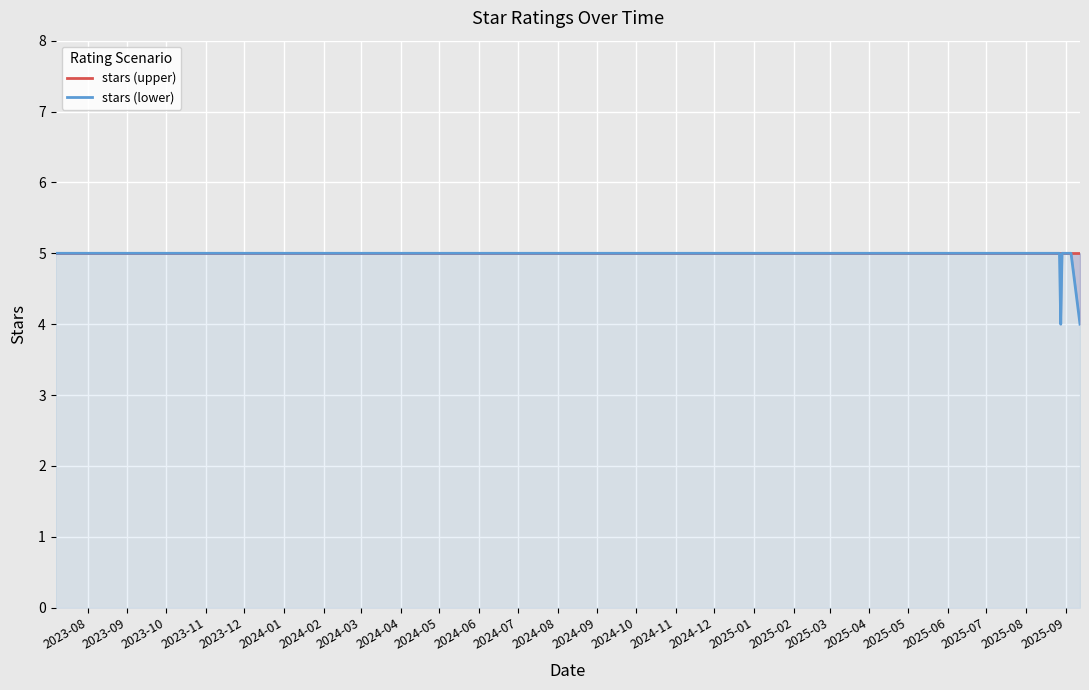

At which category is the sum across all series the highest?

2023-08